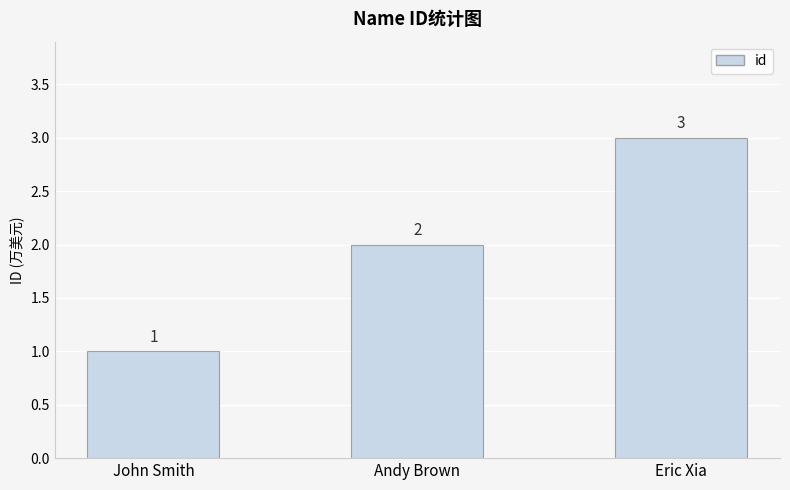

What is the label of the 1st bar from the right?

Eric Xia